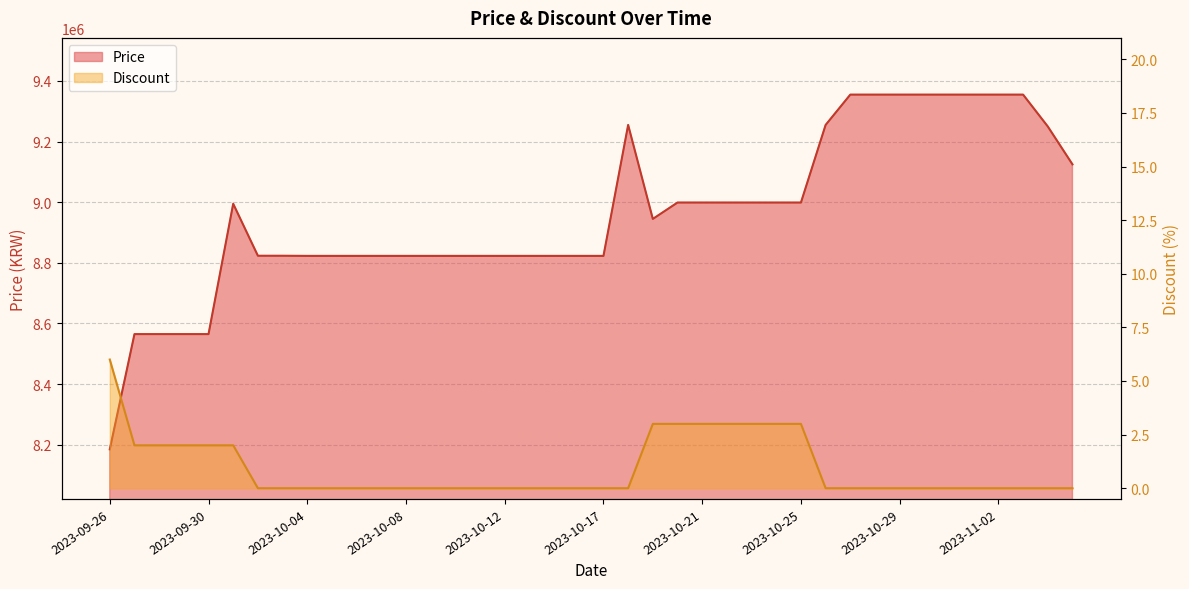

At which label is Price closest to 8770000?

2023-10-04